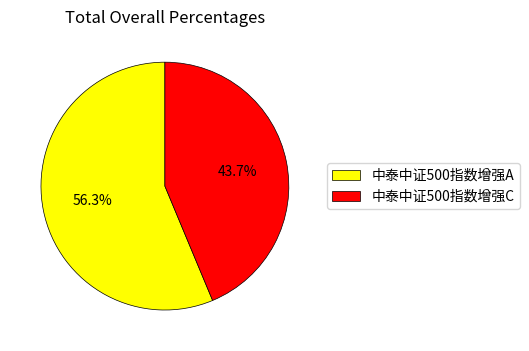

Rank the categories by value from highest to lowest.

中泰中证500指数增强A, 中泰中证500指数增强C